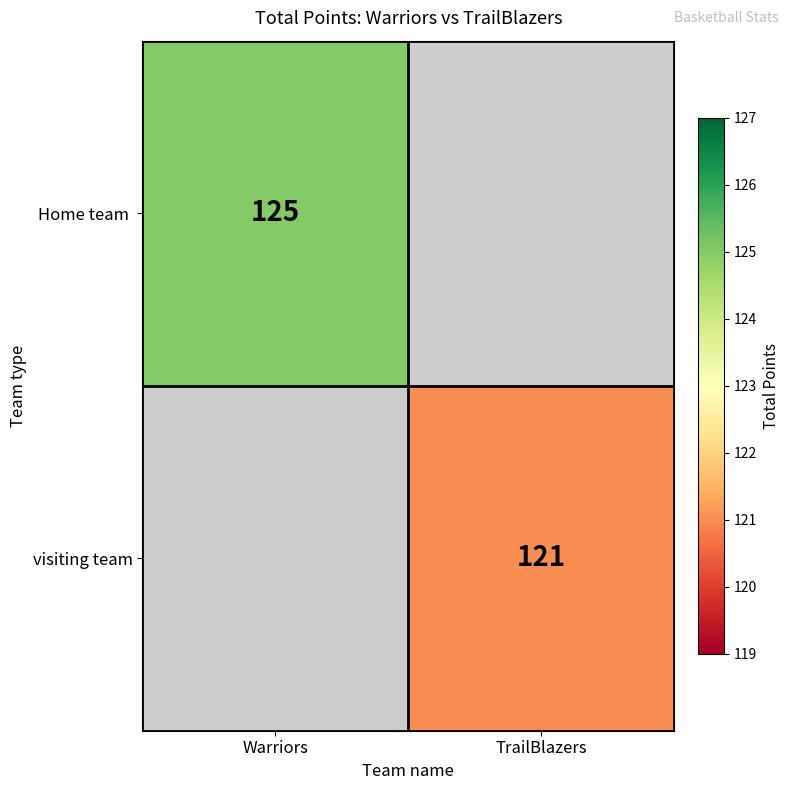

What is the maximum value shown in the chart?

125.0